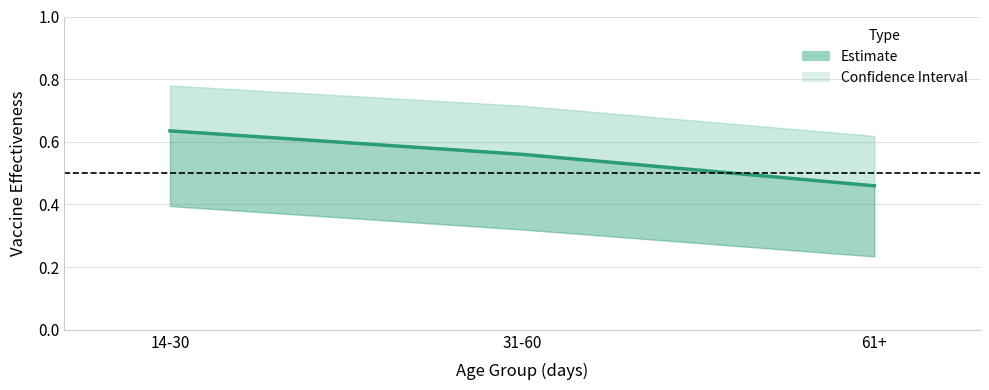

The value at 31-60 is 0.1. True or false?

False